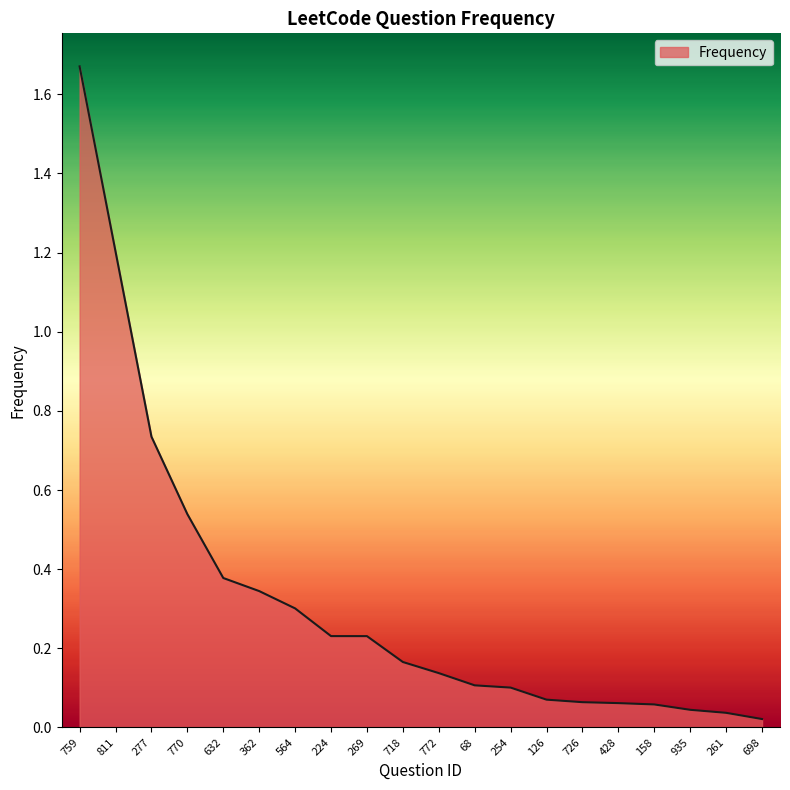

What is the change in value from 277 to 254?

-0.6